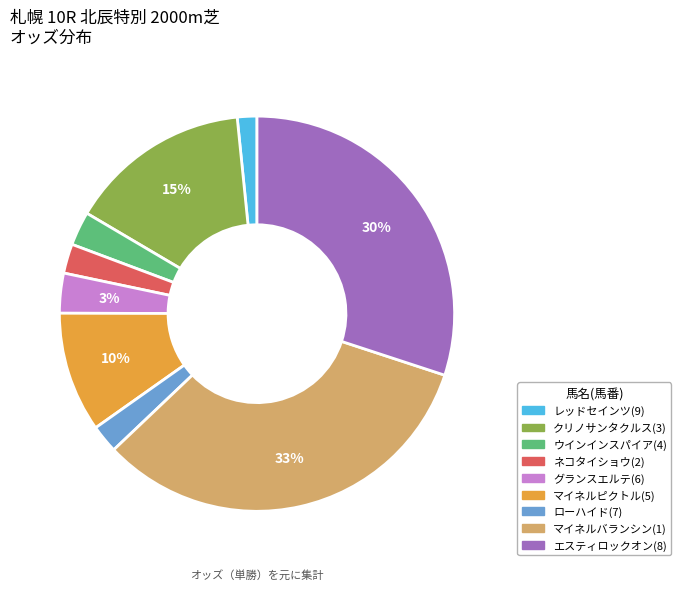

Combined, do クリノサンタクルス(3) and マイネルバランシン(1) account for over 50%?

No